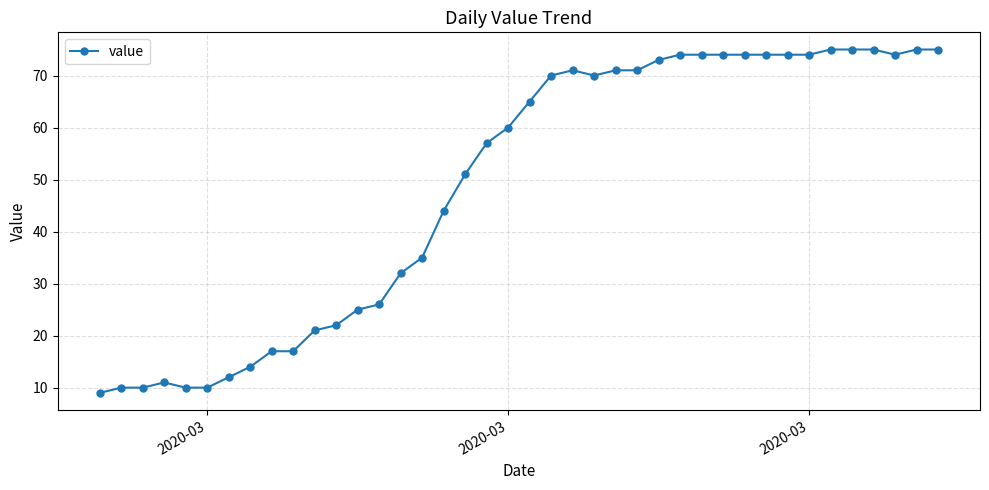

What is the greatest value displayed?

75